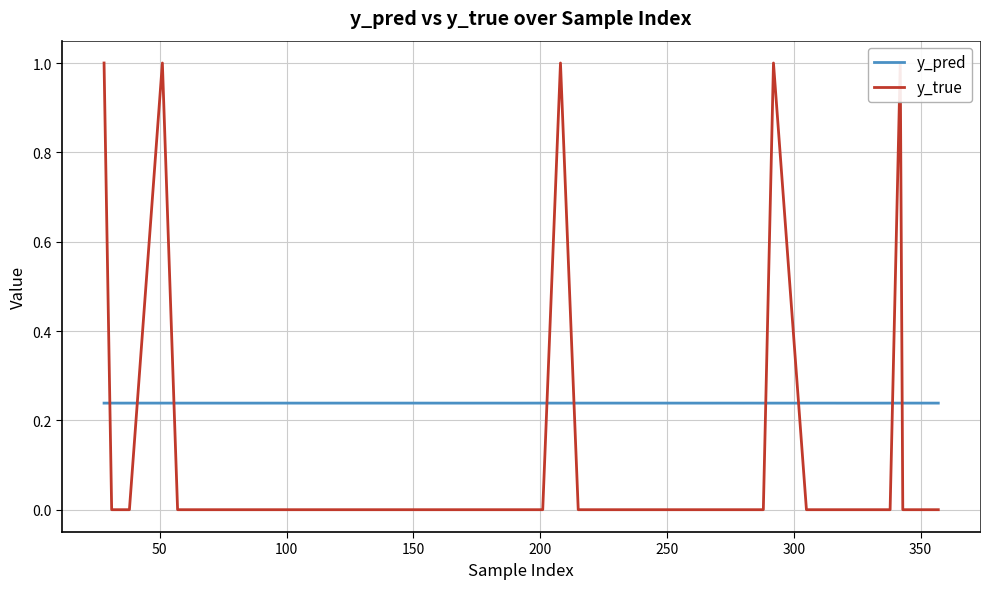

True or false: y_true has more than 0 points higher than both neighbors.

True